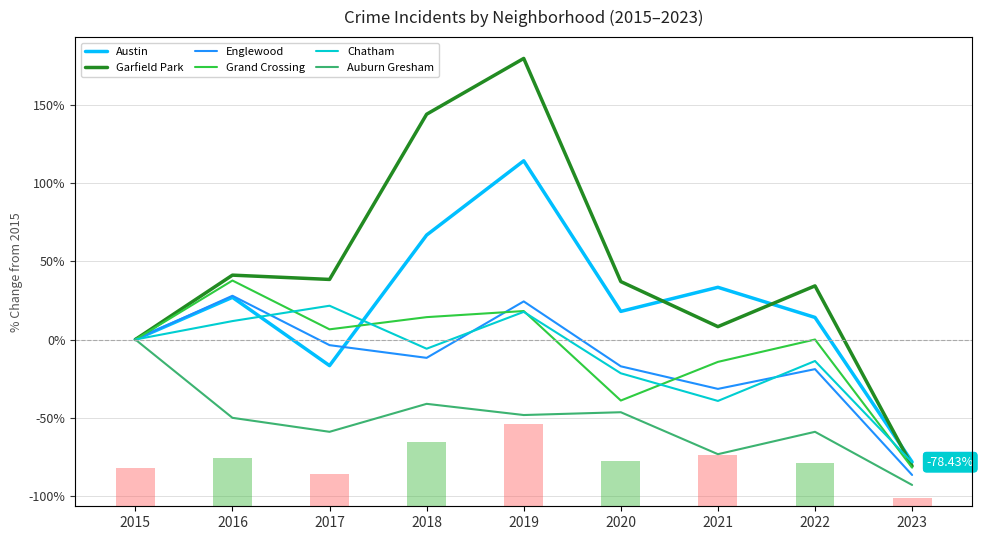

Are the bars grouped side by side (vs. stacked)?

Yes